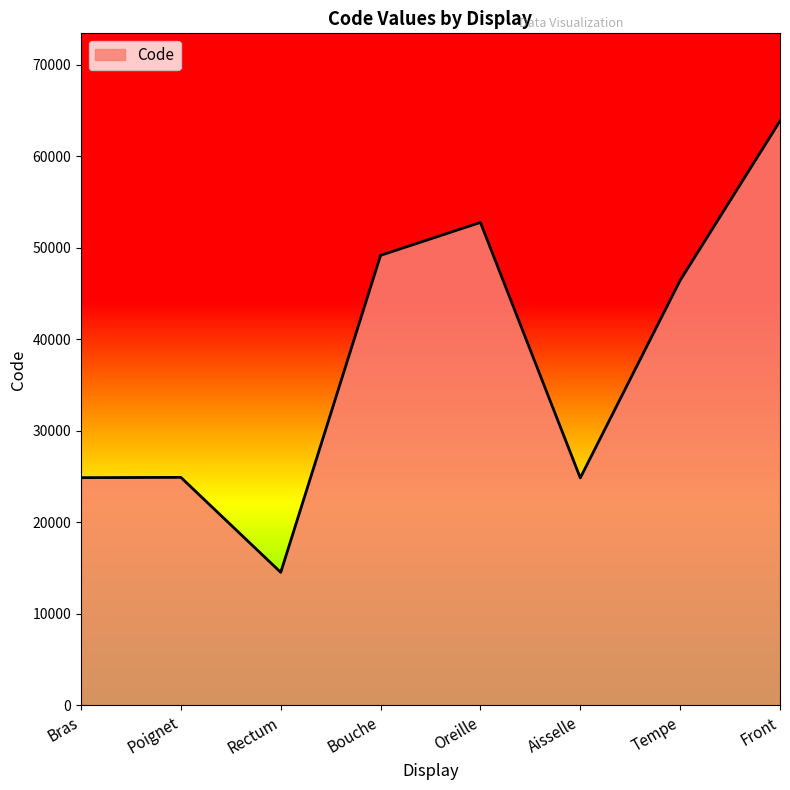

What is the change in value from Tempe to Front?

+17414